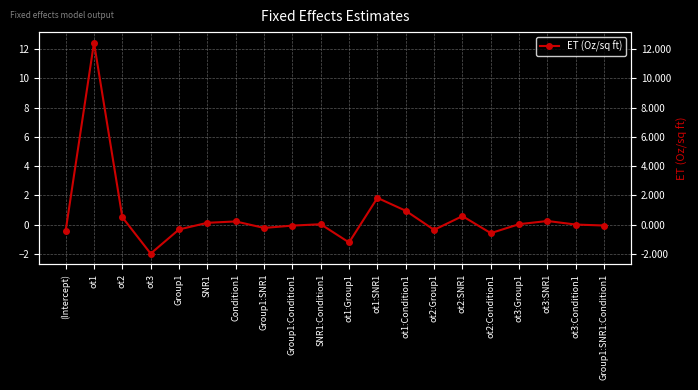

Between Group1:SNR1:Condition1 and (Intercept), which is larger?

Group1:SNR1:Condition1